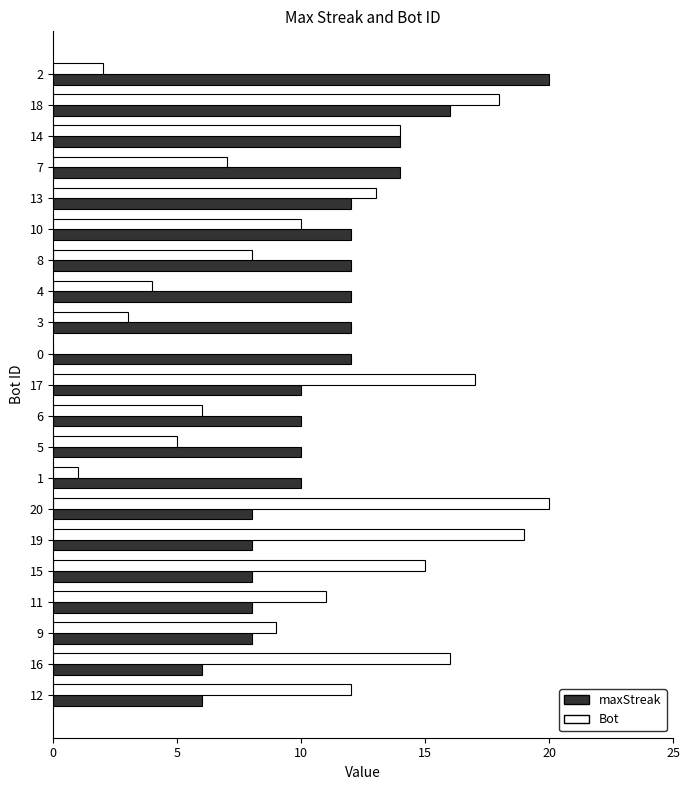

What is the sum of all Bot values?

210